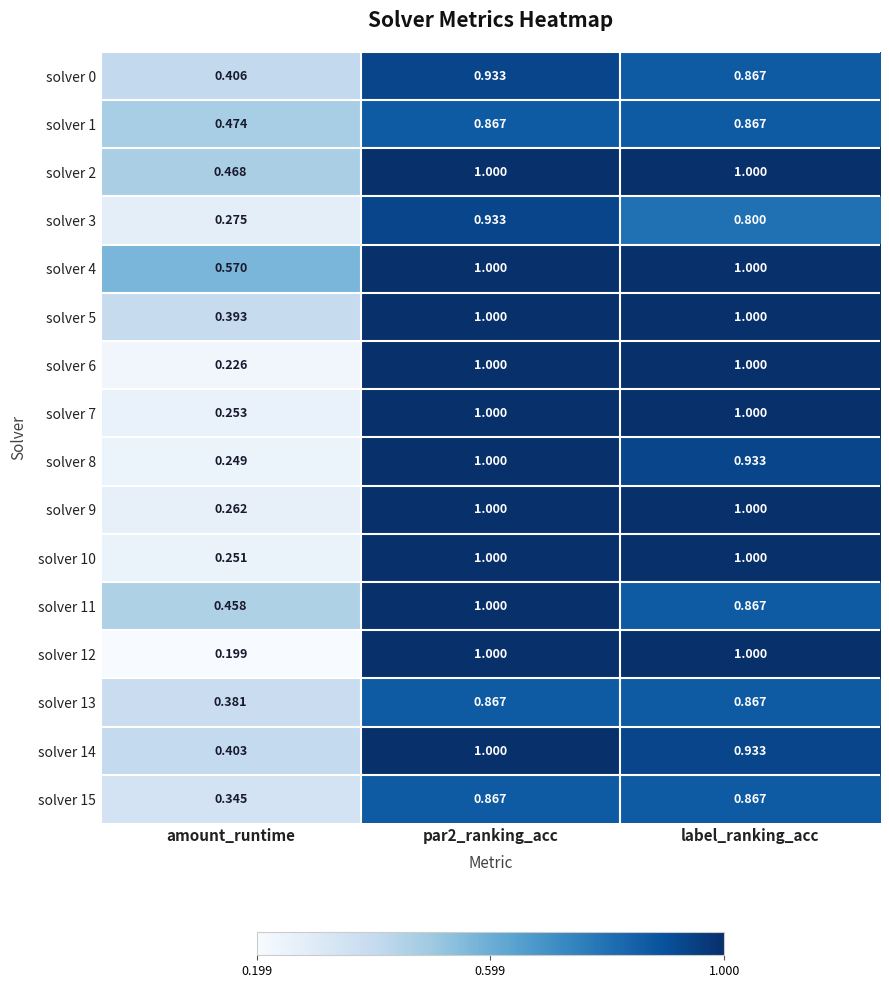

At which category does the chart reach its minimum across all series?

amount_runtime